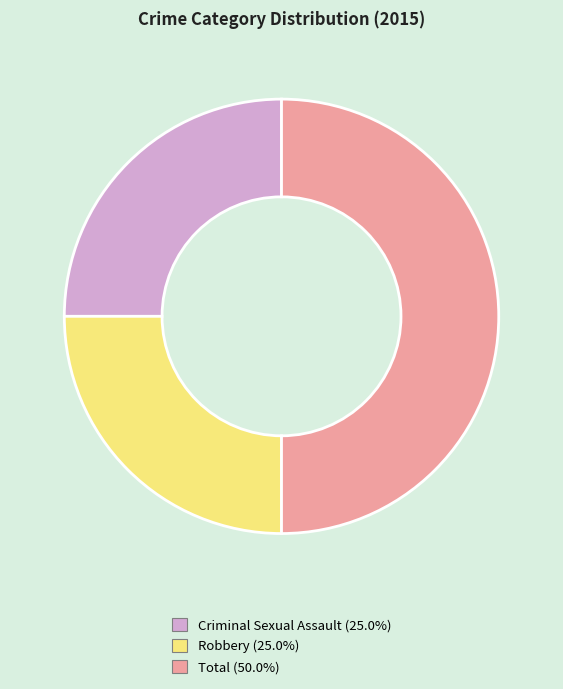

Which slice is the largest?

Total